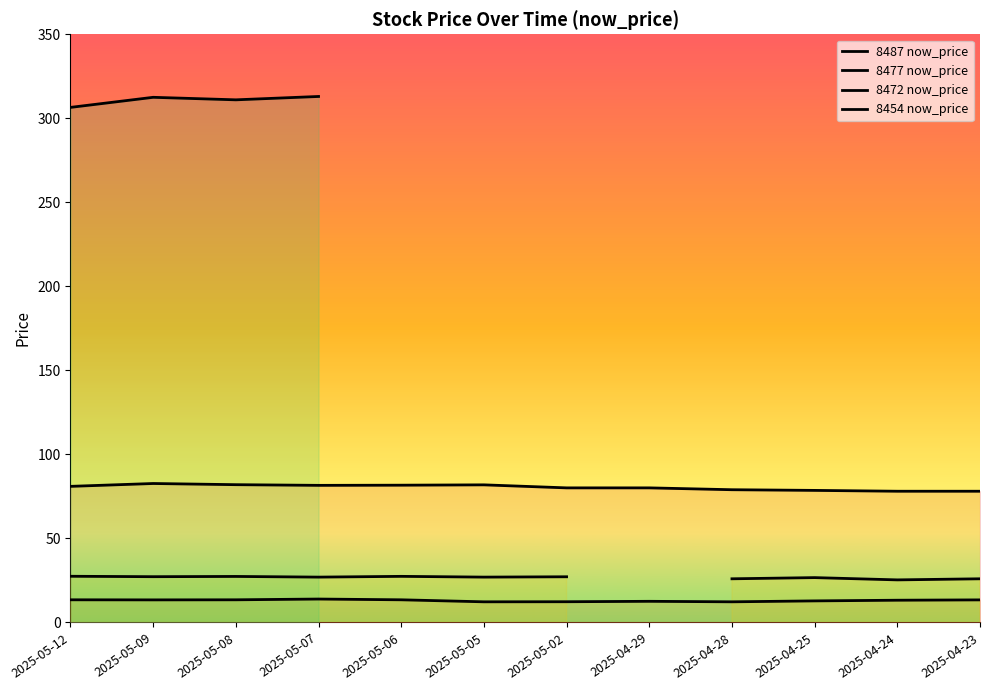

The 8477 now_price series shows 18.7 at 2025-05-05. True or false?

False